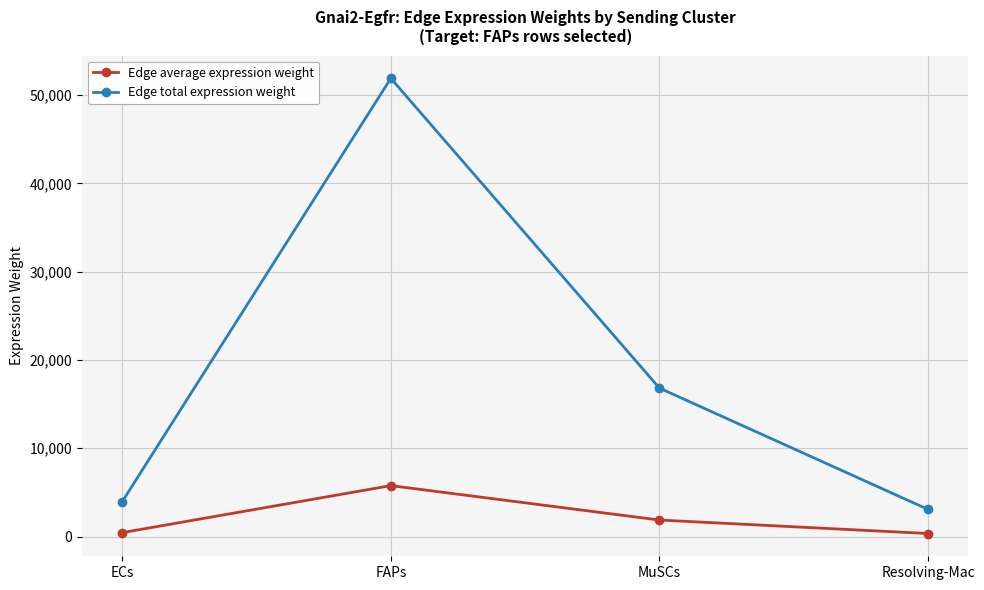

What is the difference between the maximum and minimum values in the Edge average expression weight series?

5425.3